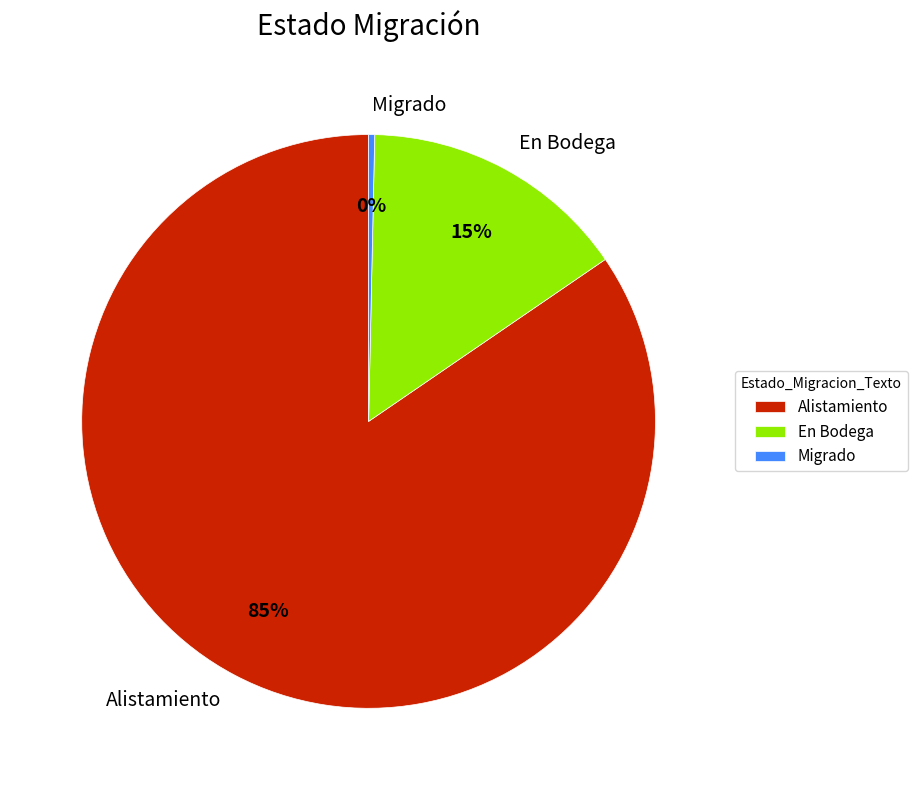

How many slices are in this pie chart?

3